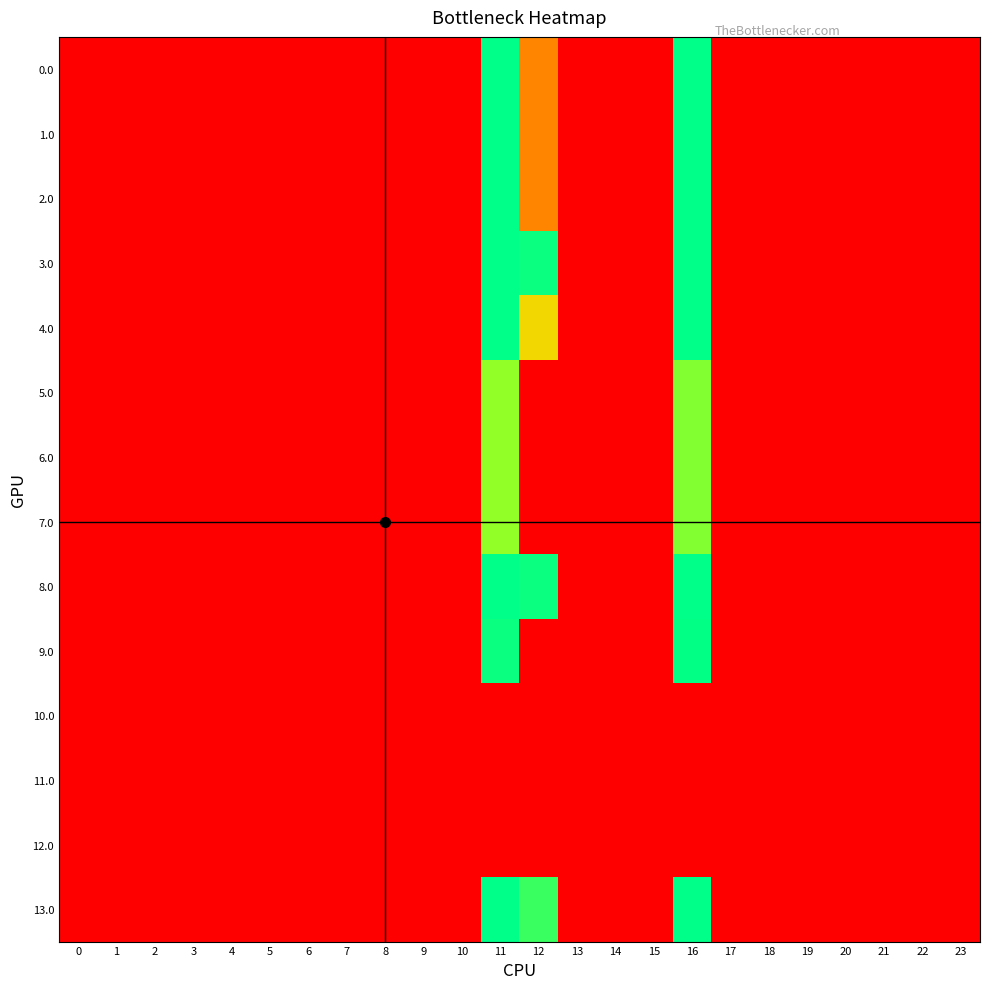

At 23, list the series in order from largest to smallest.

0.0, 1.0, 2.0, 3.0, 4.0, 5.0, 6.0, 7.0, 8.0, 9.0, 10.0, 11.0, 12.0, 13.0